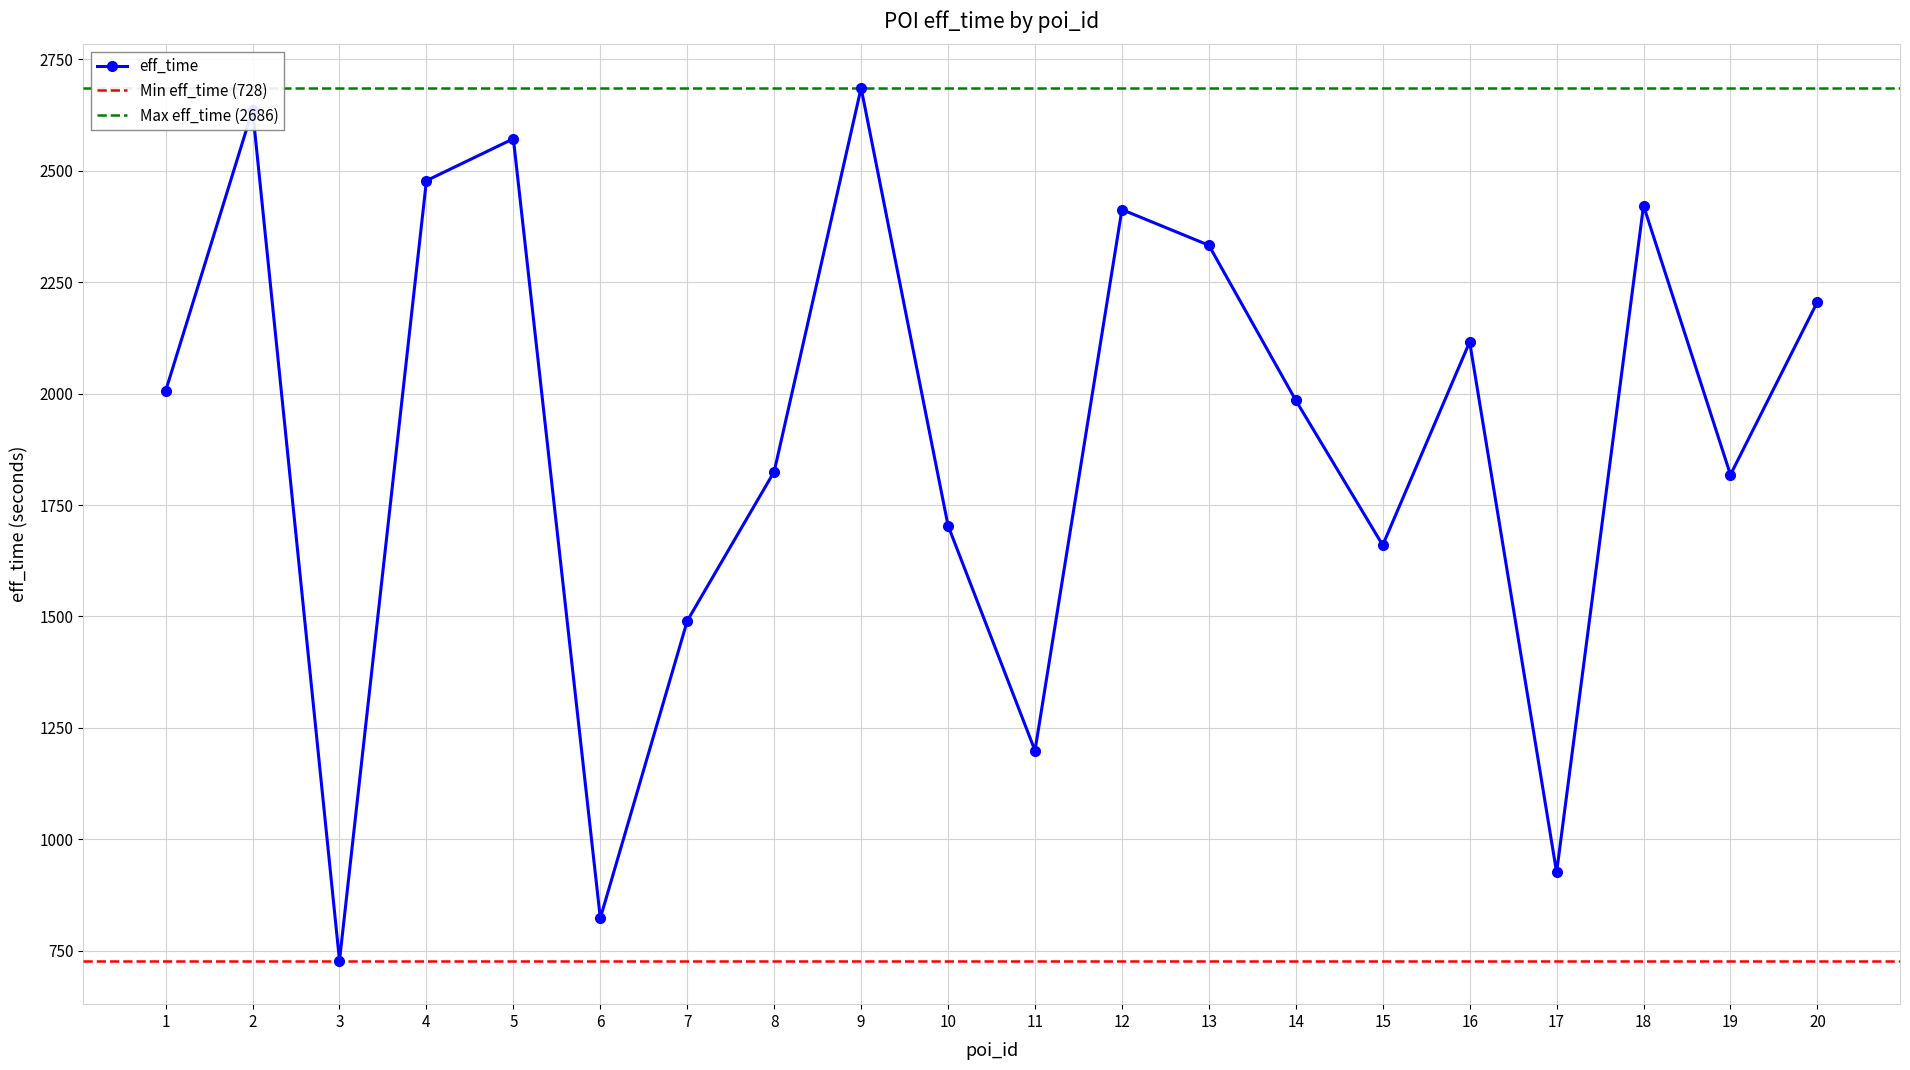

How many points are lower than both their immediate neighbors (excluding endpoints)?

6